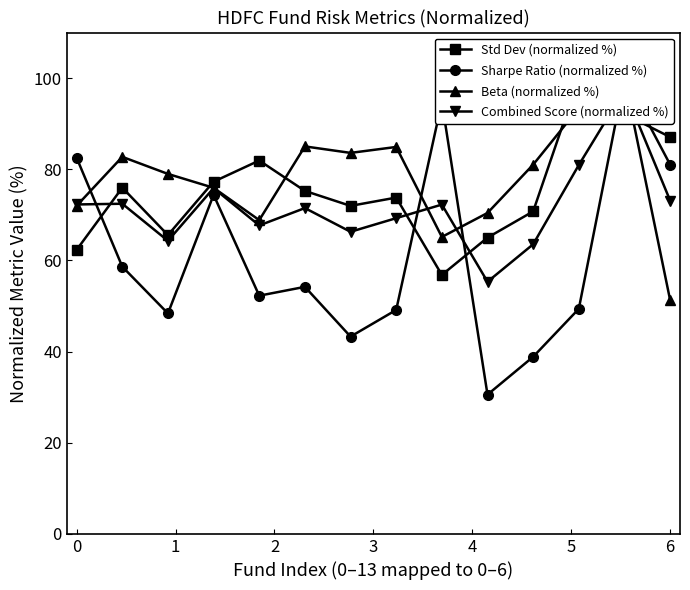

At which label does Beta (normalized %) first exceed 81?

1